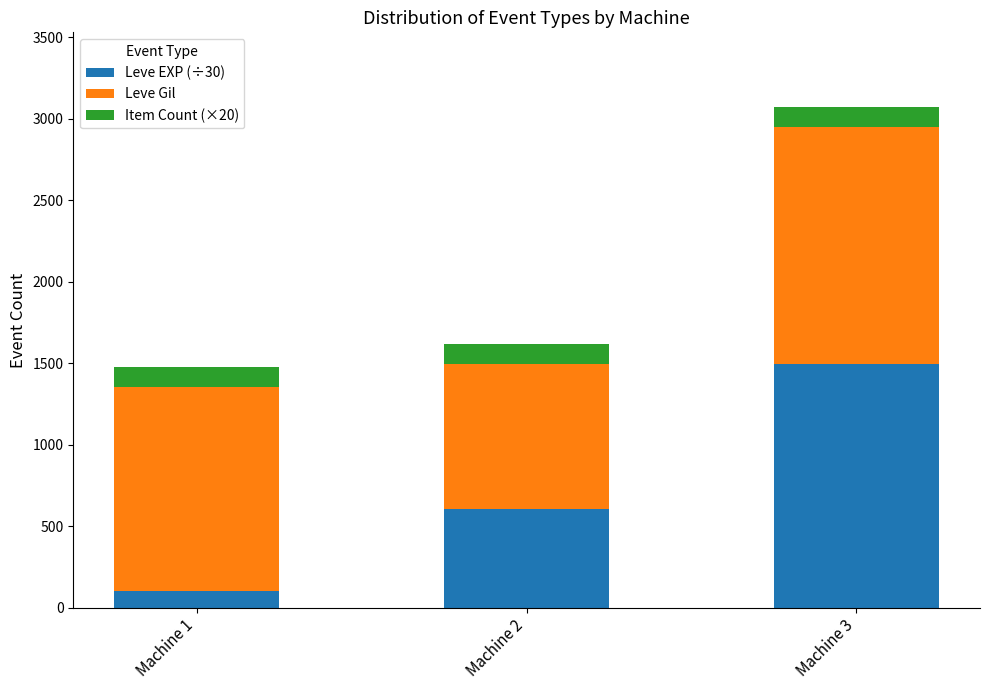

What is the sum of the Leve EXP (÷30) values at Machine 3 and Machine 1?

1597.0